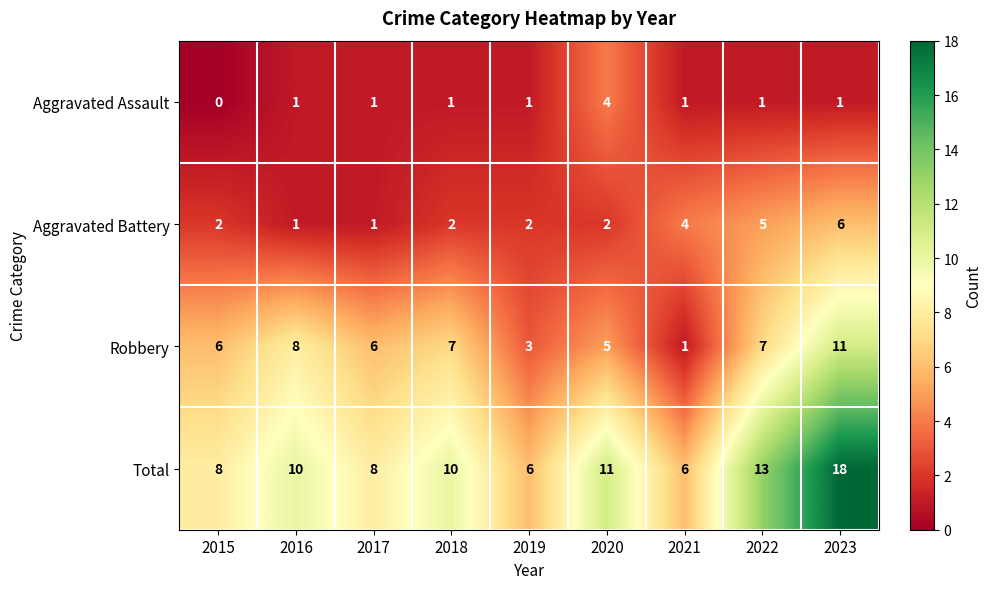

At which category is the sum across all series the highest?

2023